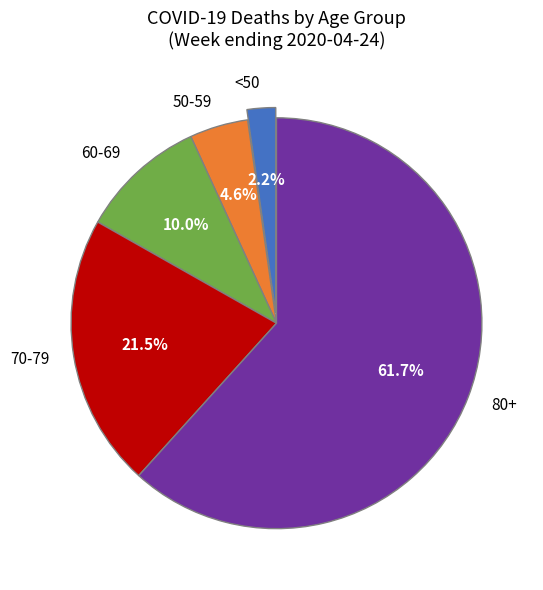

Rank the categories by value from highest to lowest.

80+, 70-79, 60-69, 50-59, <50